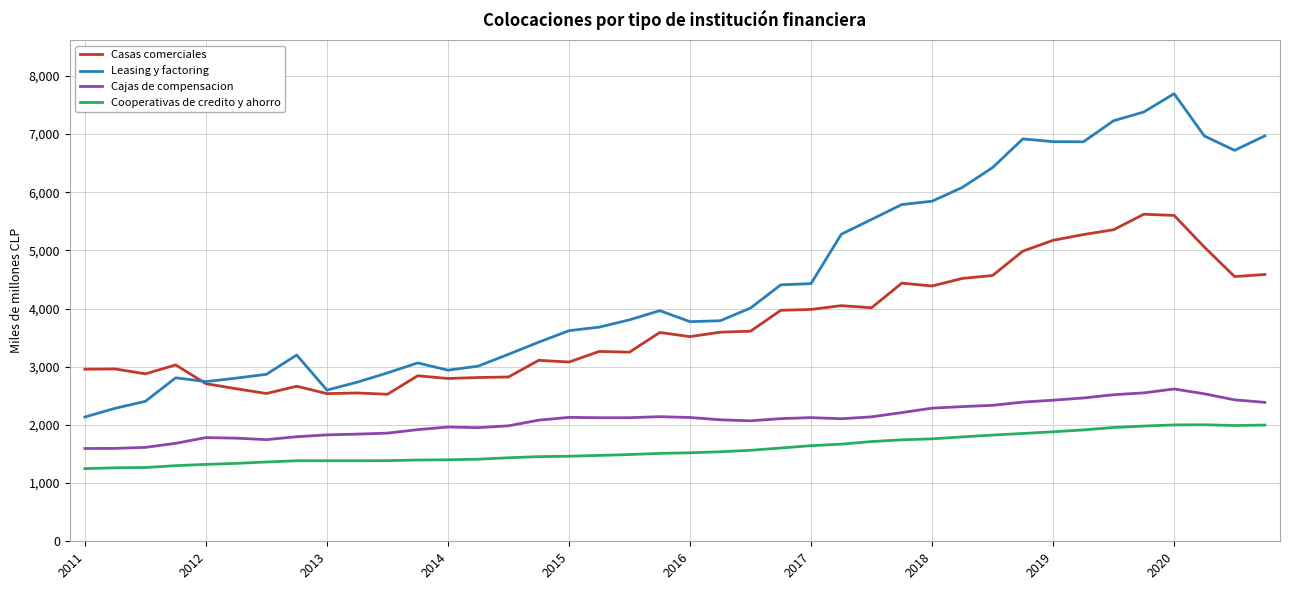

True or false: Cooperativas de credito y ahorro and Casas comerciales intersect in this chart.

False